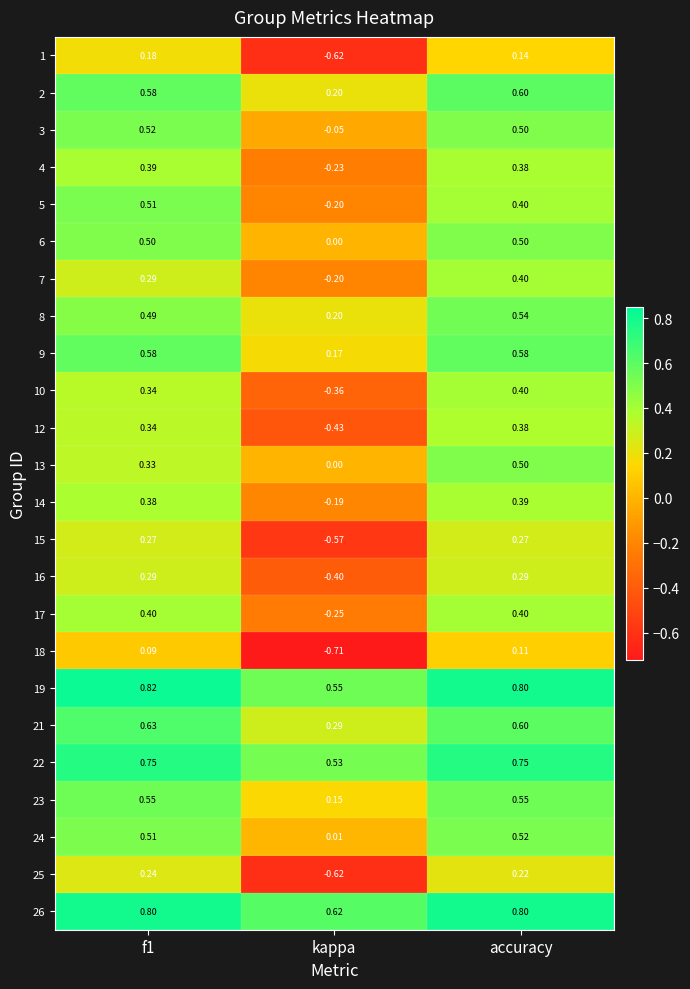

What is the total value across all series at accuracy?

11.0